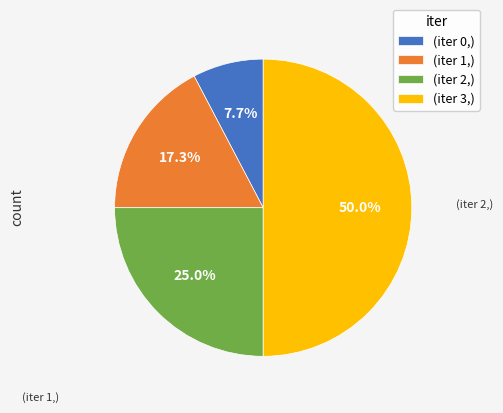

Between (iter 1,) and (iter 3,), which is larger?

(iter 3,)